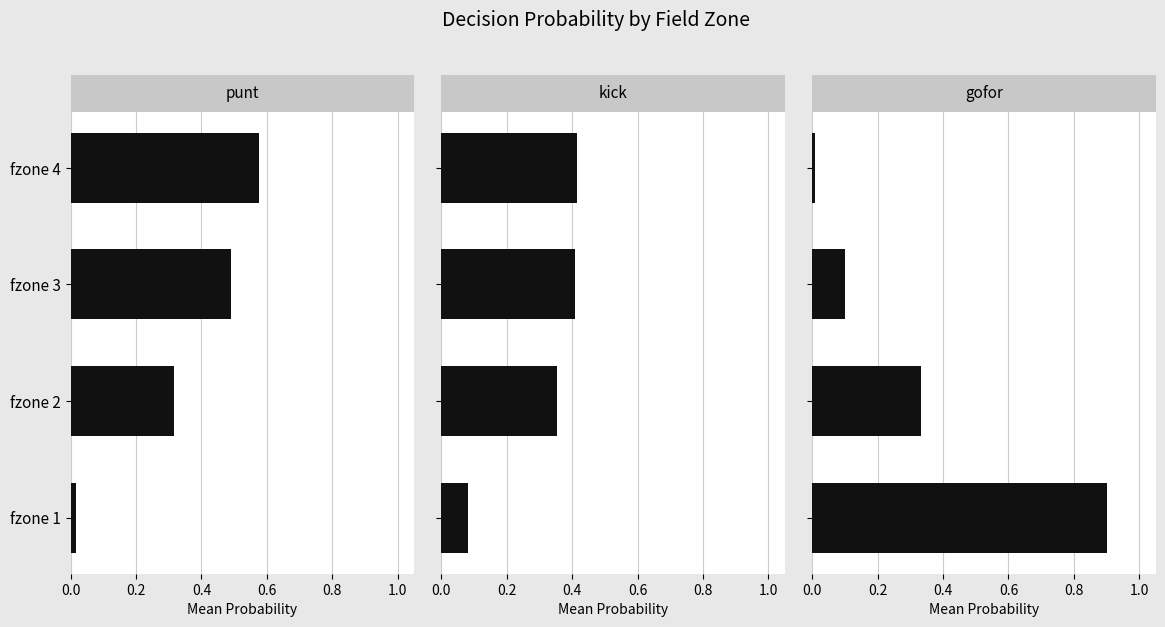

The kick series shows 0.6 at 0.4. True or false?

False